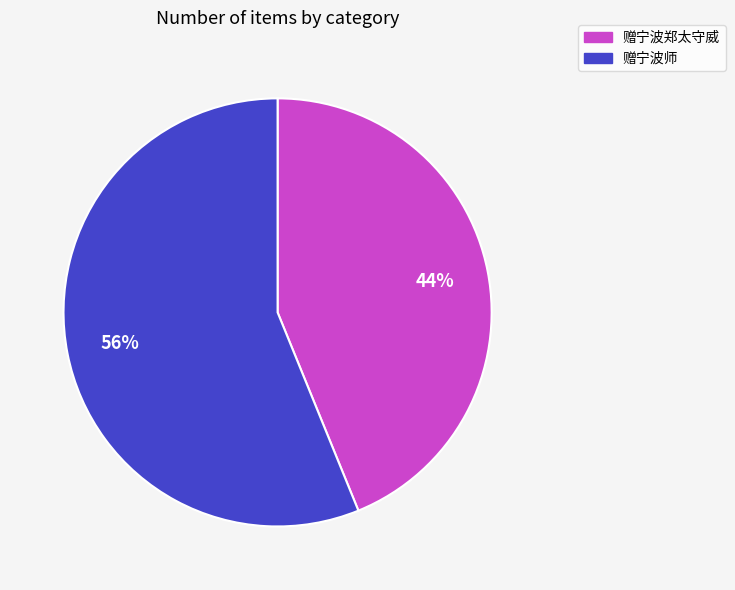

True or false: 赠宁波师 accounts for 66% of the total.

False